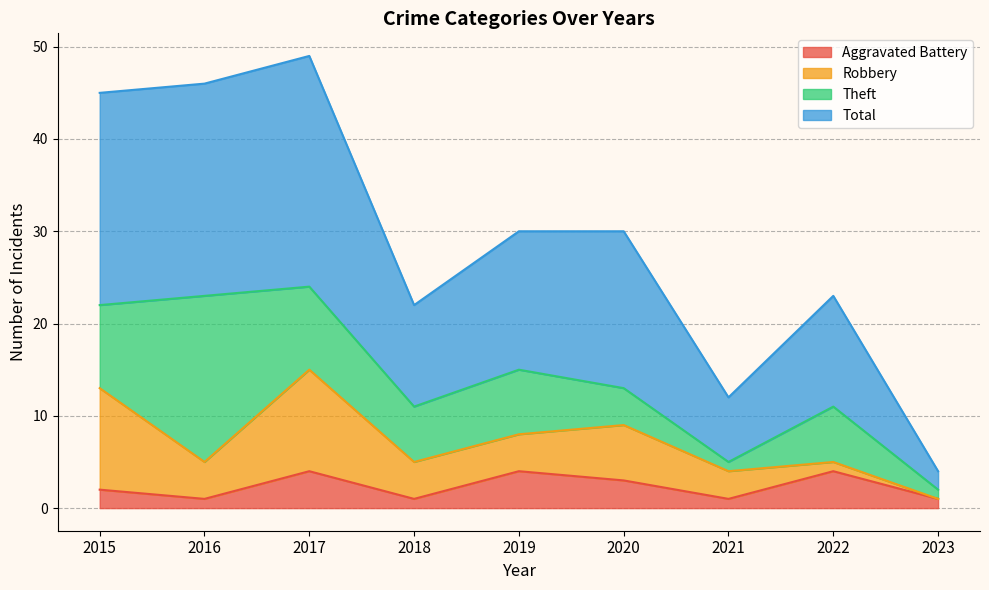

Is it true that Aggravated Battery equals 1 at 2016?

True